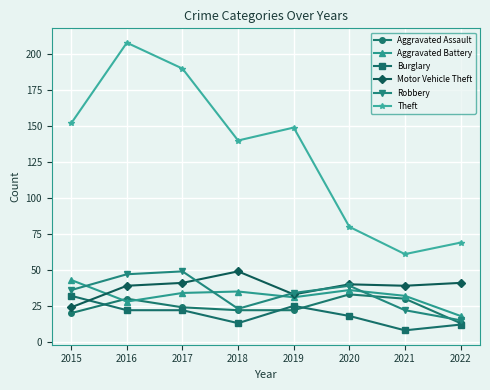

Where does the Burglary series first go above 22?

2015